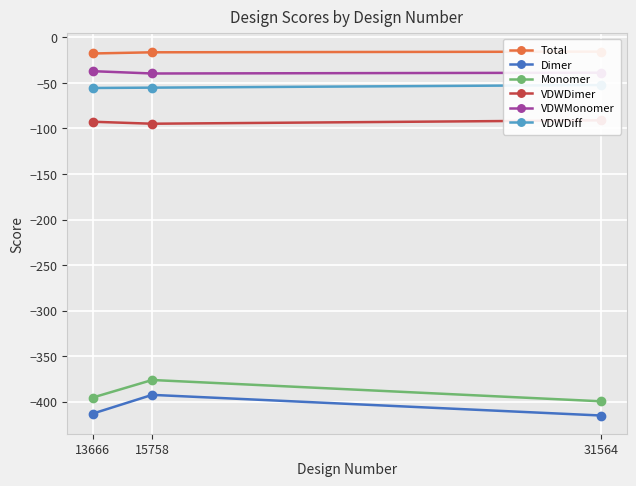

Reading right to left, transcribe all the data shown in this chart.

Total: -15.6	-16.3	-17.6
Dimer: -415.2	-392.5	-413.1
Monomer: -399.6	-376.2	-395.5
VDWDimer: -91.0	-94.8	-92.6
VDWMonomer: -38.7	-39.6	-37.1
VDWDiff: -52.3	-55.2	-55.5